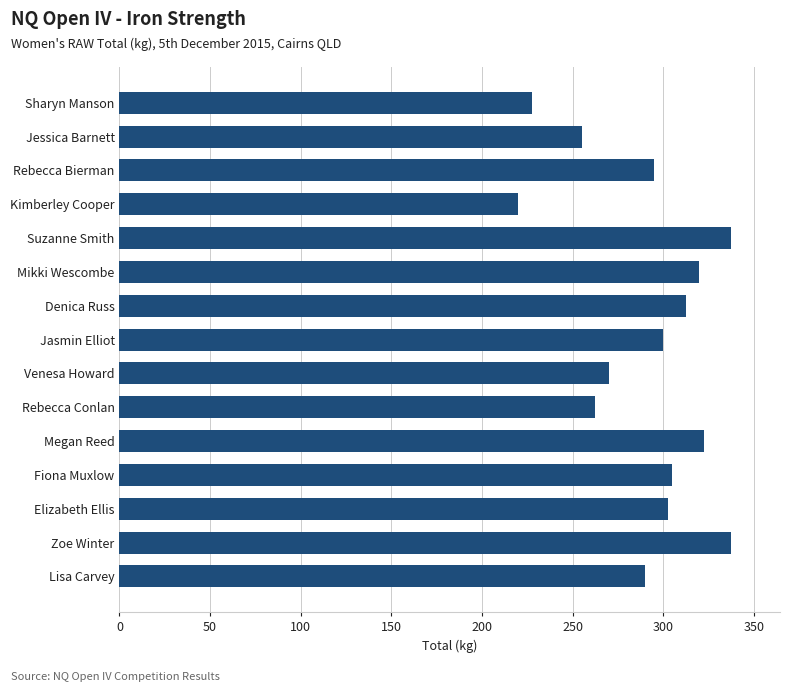

What is the greatest value displayed?

337.5